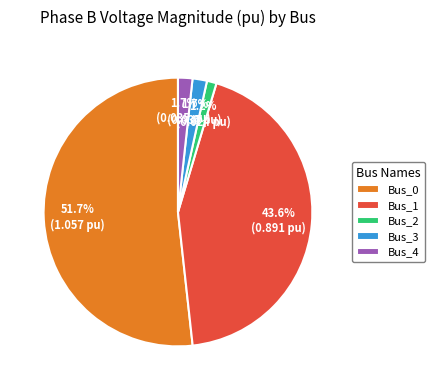

Which category has the smallest portion of the pie?

Bus_2